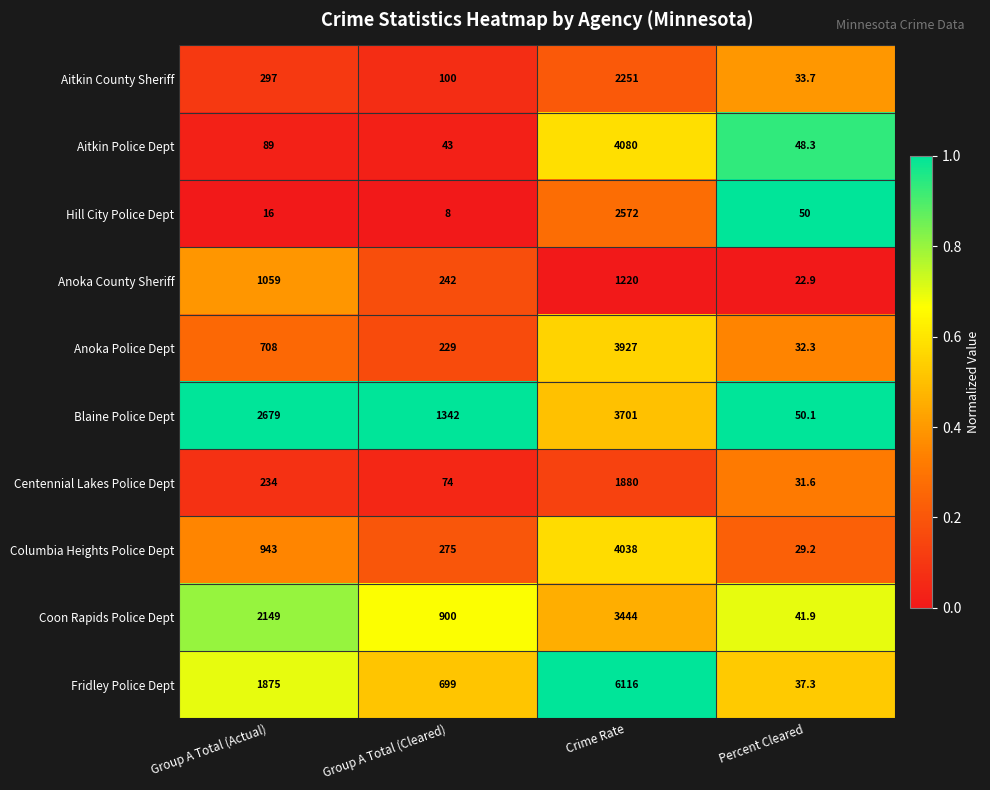

At which category is the sum across all series the highest?

Crime Rate